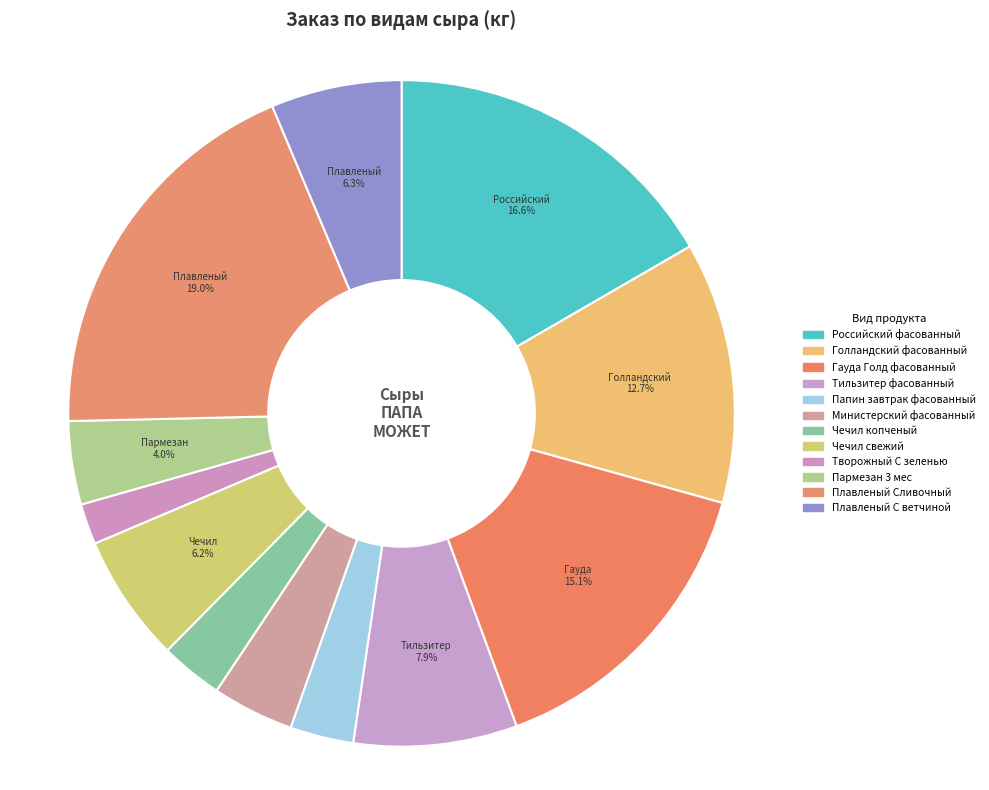

What is the change in value from Гауда Голд фасованный to Тильзитер фасованный?

-32.4